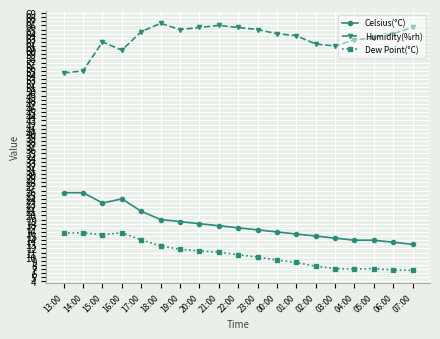

What is the difference between the Dew Point(°C) values at 22:00 and 06:00?

3.7